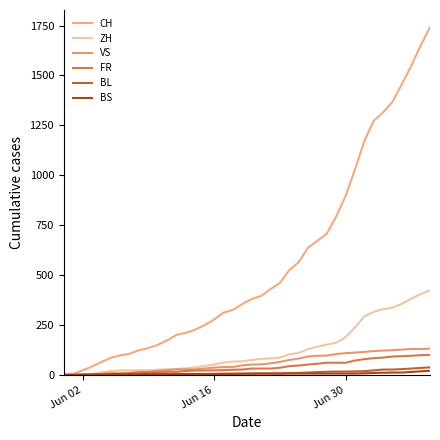

True or false: BL has more than 1 points higher than both neighbors.

False